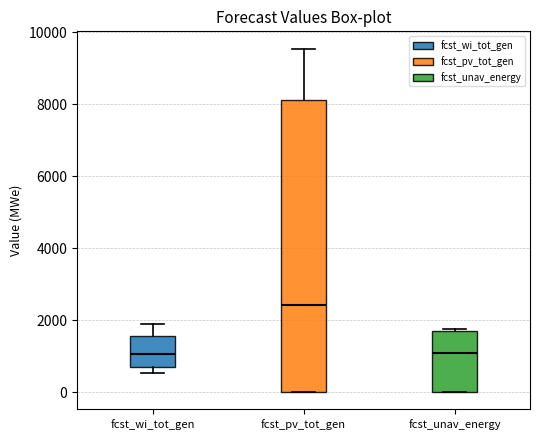

Reading left to right, read every box against the y-axis: the position of its median line, the range the box covers, and the ends of its whiskers. The values are not printed on the chart, so give them approximately, as read against the axis.

fcst_wi_tot_gen: median 1000, box 600 to 1600, whiskers 600 (just below the box's lower edge) to 1800
fcst_pv_tot_gen: median 2400, box 0 to 8200, whiskers 0 to 9600
fcst_unav_energy: median 1000, box 0 to 1600, whiskers 0 to 1800